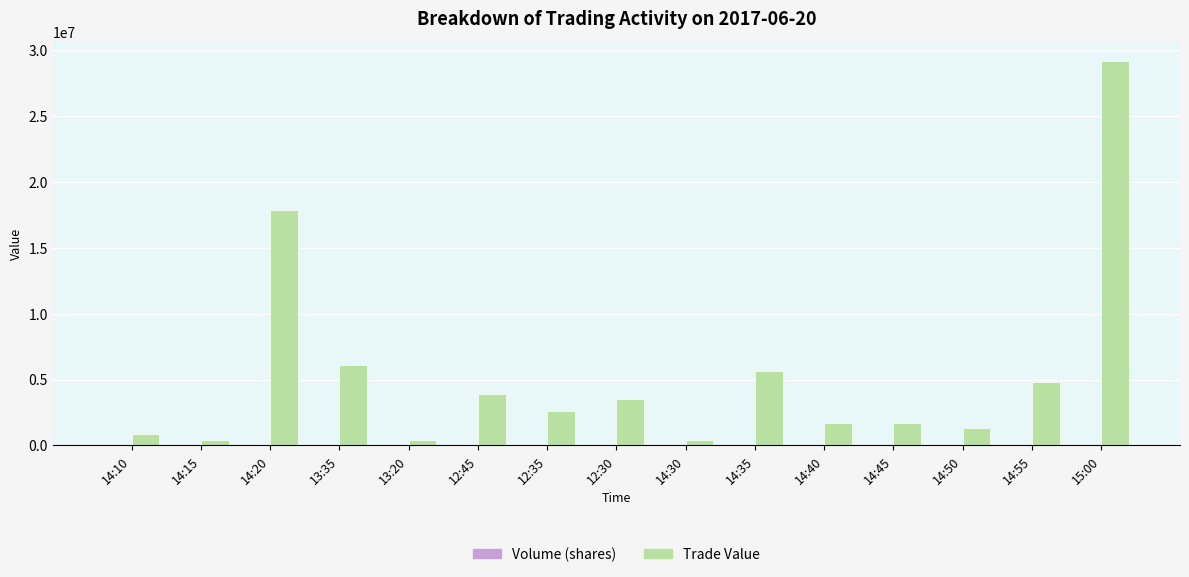

At which label does Trade Value reach its peak?

15:00